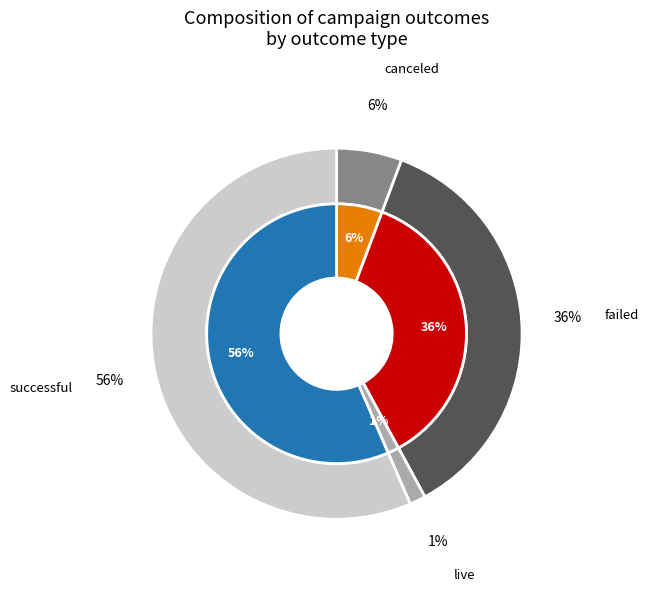

To the nearest percent, what is the combined percentage of canceled and live?

7%